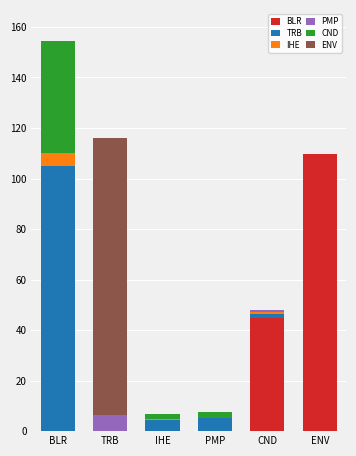

At which label is BLR closest to 54?

CND